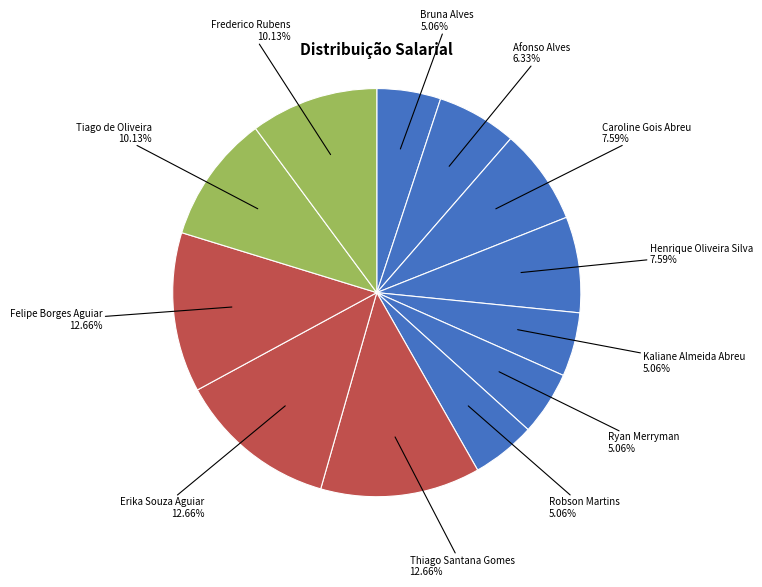

What portion of the pie excludes Robson Martins?

94.9%